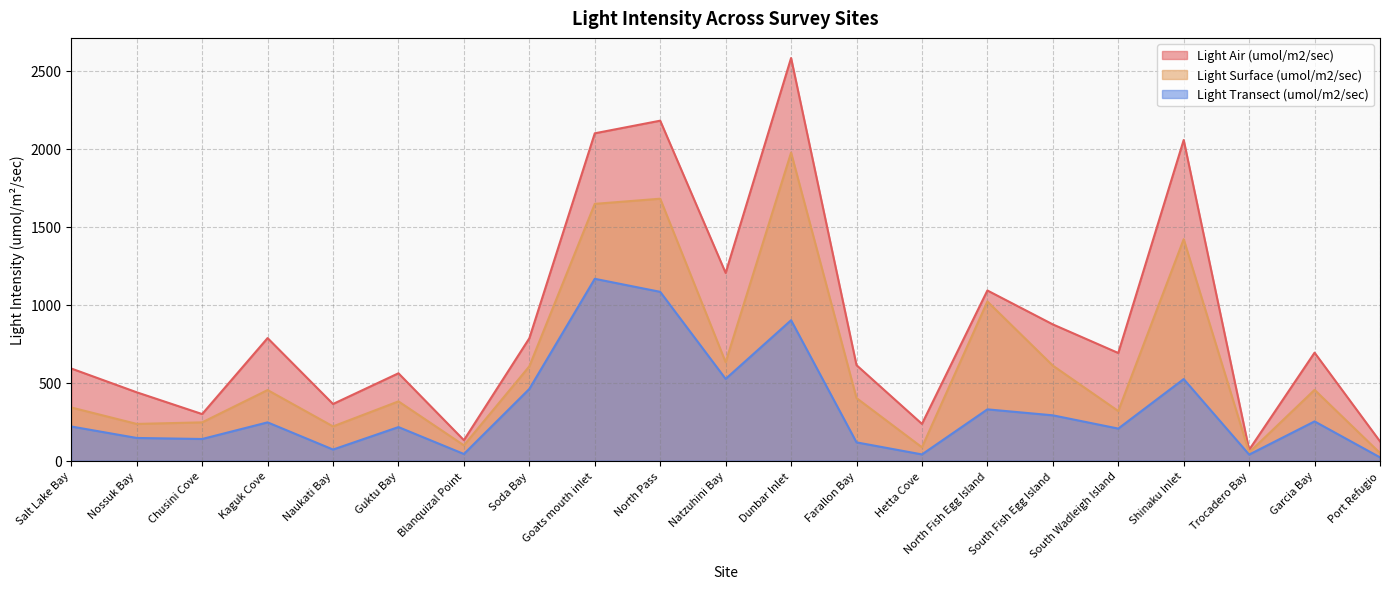

List the series in order of their peak value, highest first.

Light Air (umol/m2/sec), Light Surface (umol/m2/sec), Light Transect (umol/m2/sec)